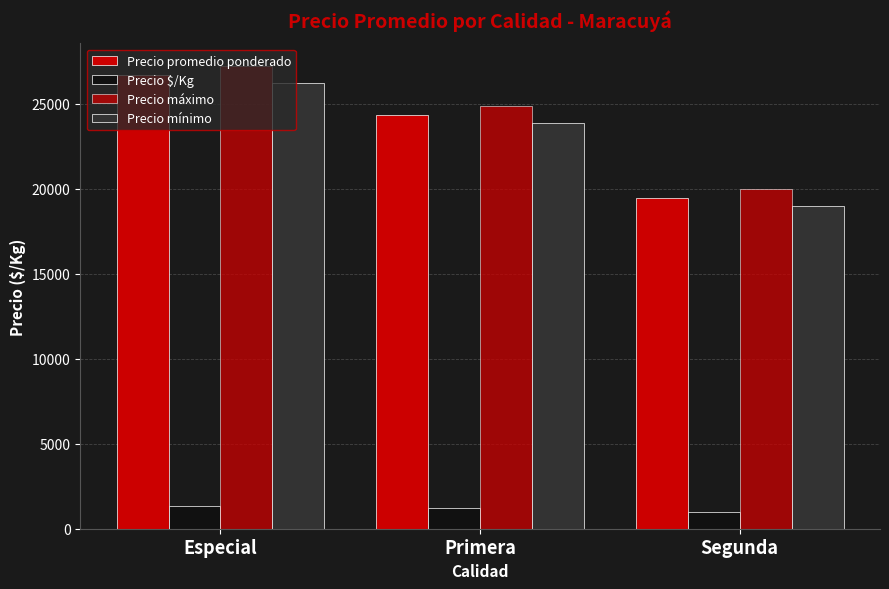

Rank the series by their maximum value, from lowest to highest.

Precio $/Kg, Precio mínimo, Precio promedio ponderado, Precio máximo